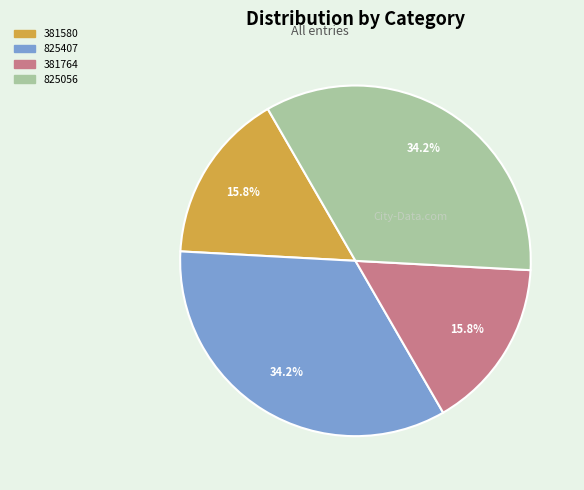

Does any single category account for the majority?

No